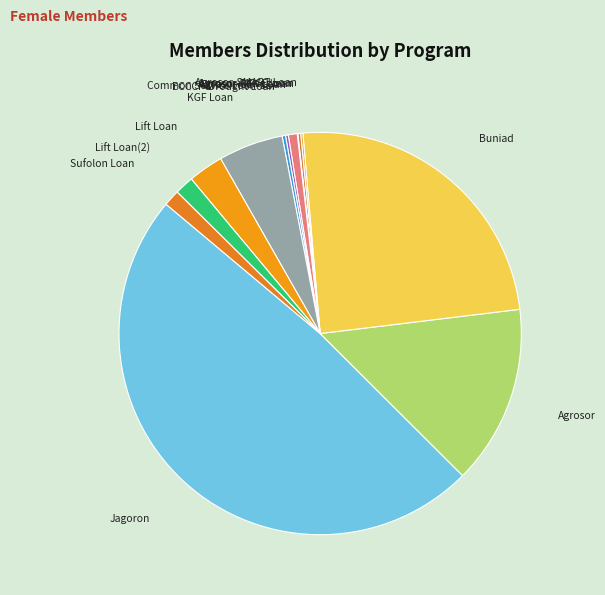

Which slice is the largest?

Jagoron